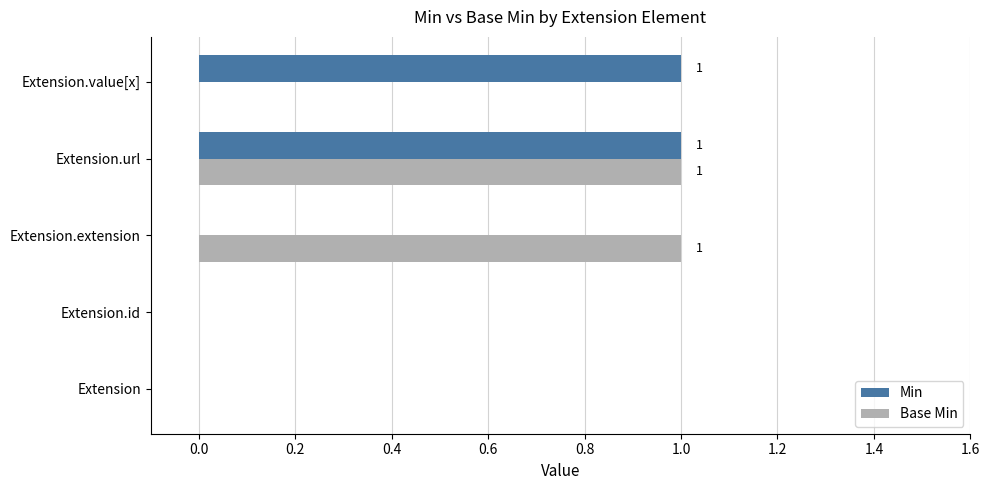

The value of Min at Extension.id is 0. True or false?

True